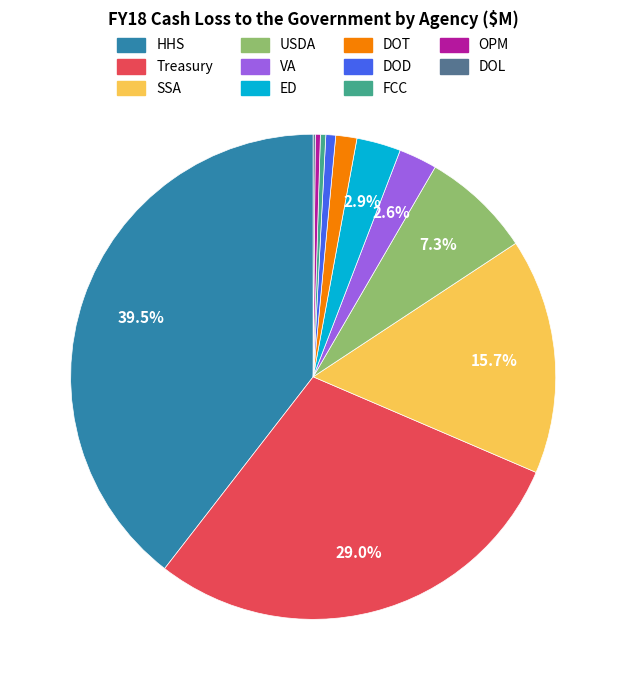

Which category has the biggest portion of the pie?

HHS